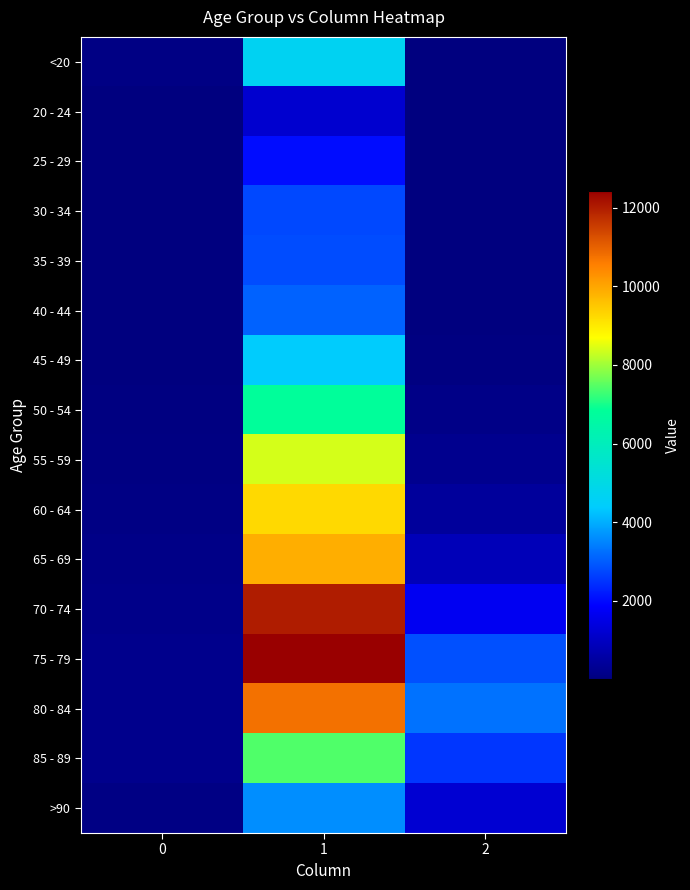

What is the total value across all series at 0?

1383